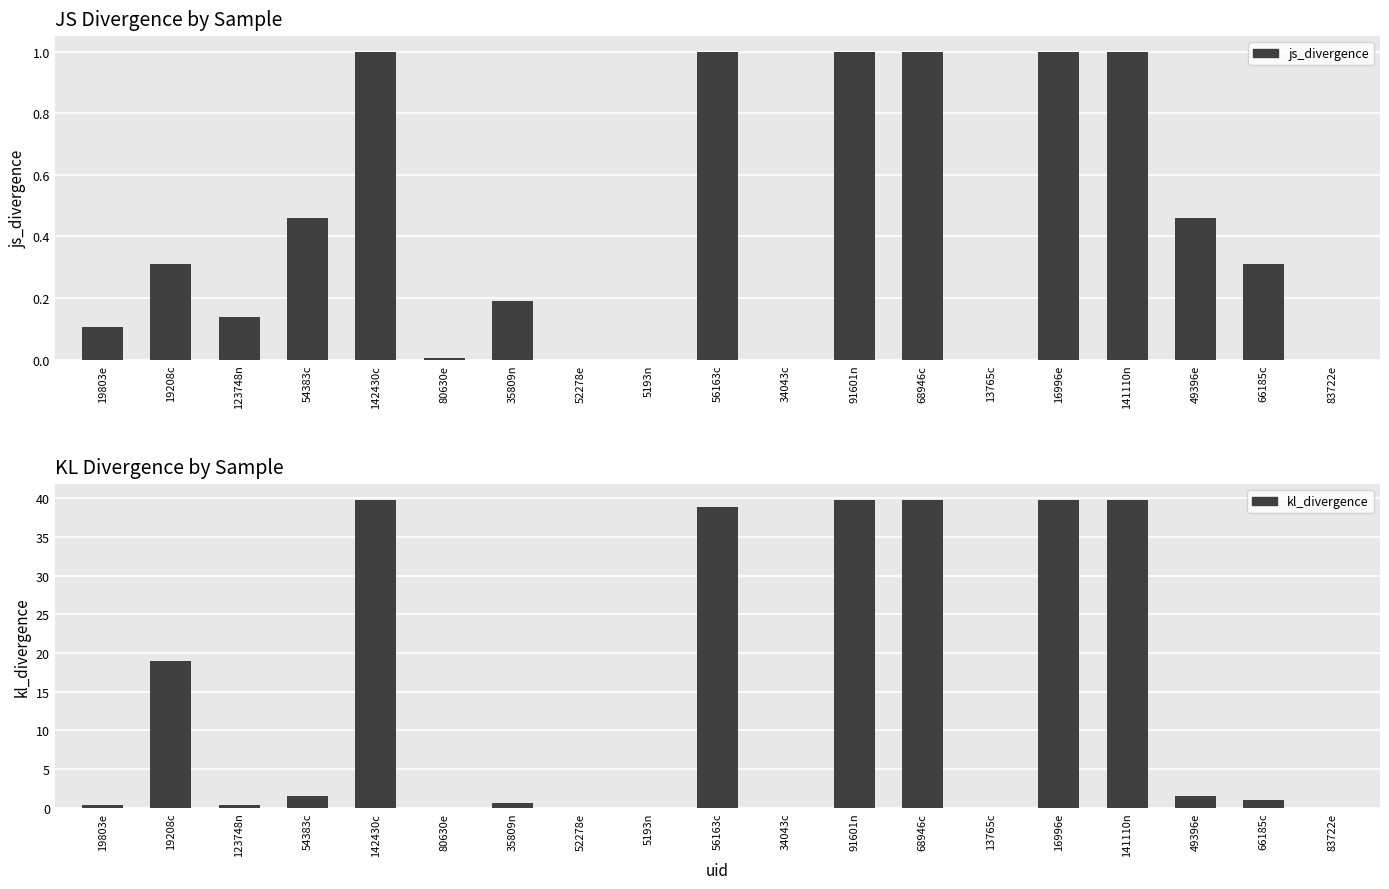

How many categories are shown in the chart?

19